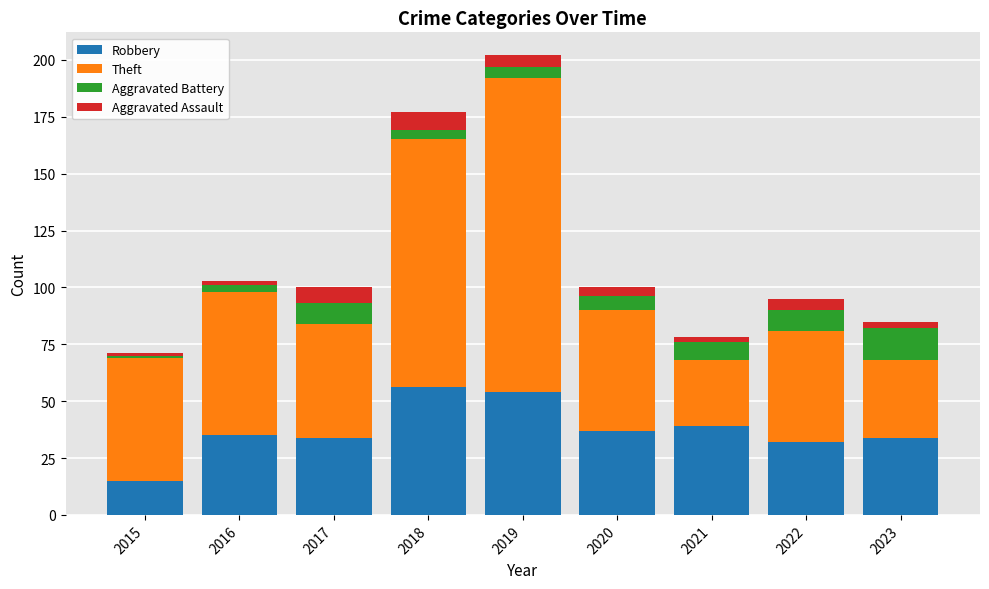

What is the total value across all series at 2017?

100